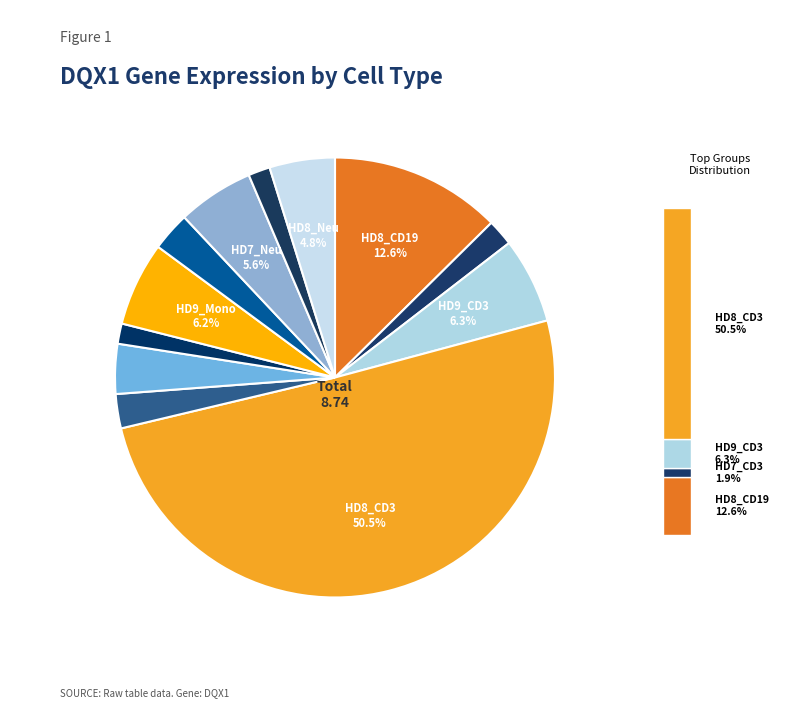

Does HD8_CD3 represent more than half of the total?

Yes